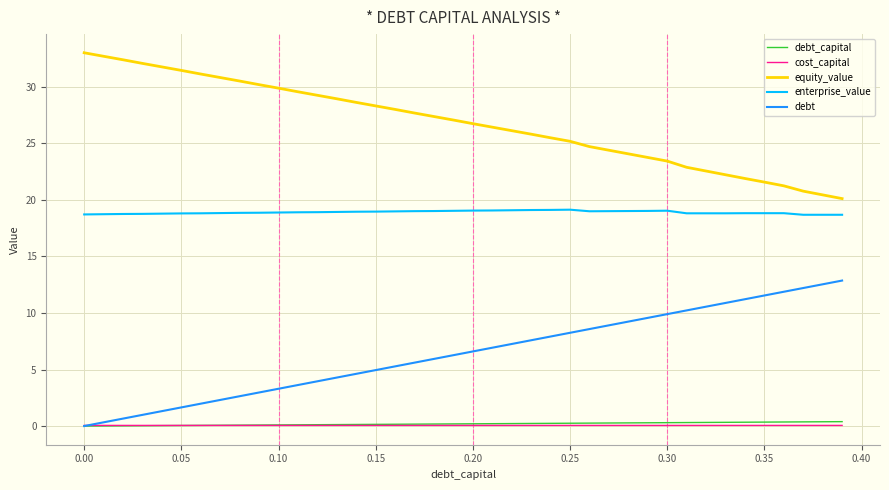

True or false: debt_capital and enterprise_value cross at least once.

False